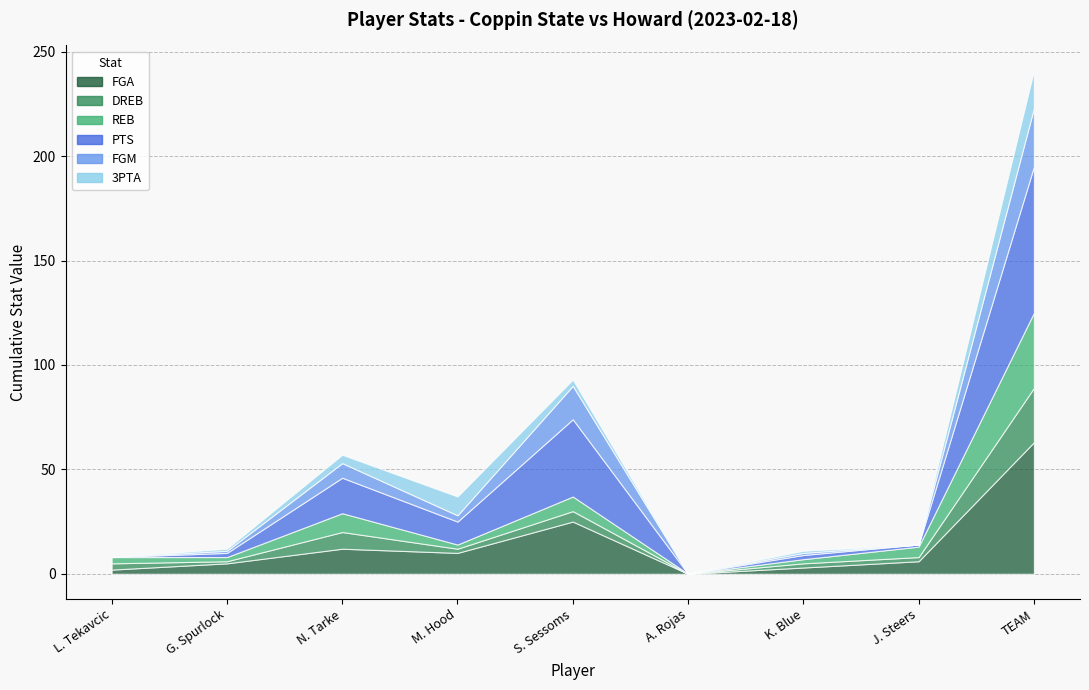

What is the total value across all series at G. Spurlock?

12